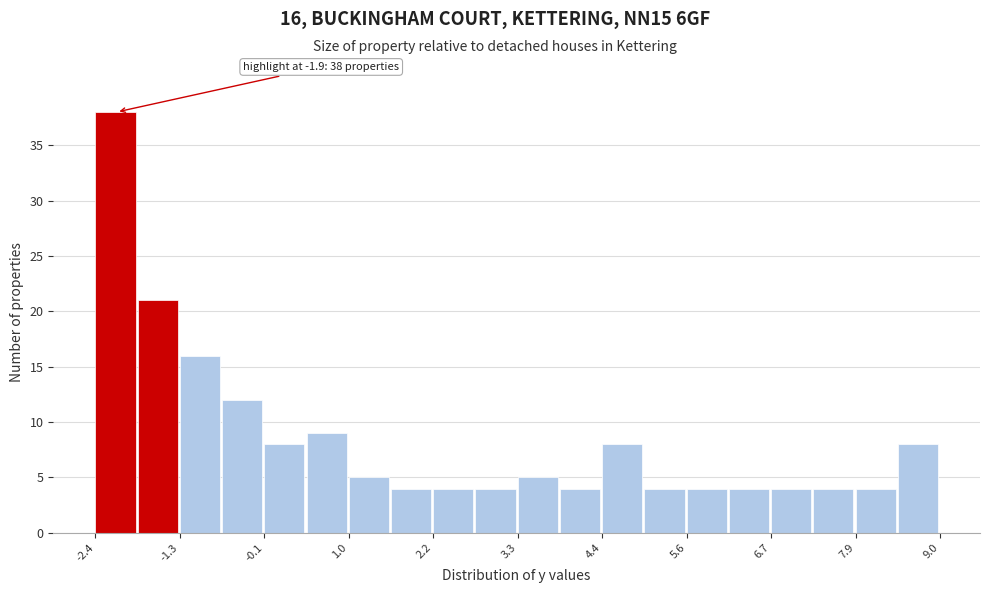

Around what value on the x-axis is the tallest bar? Give the approximate position of its centre, as read against the axis.

-2.2